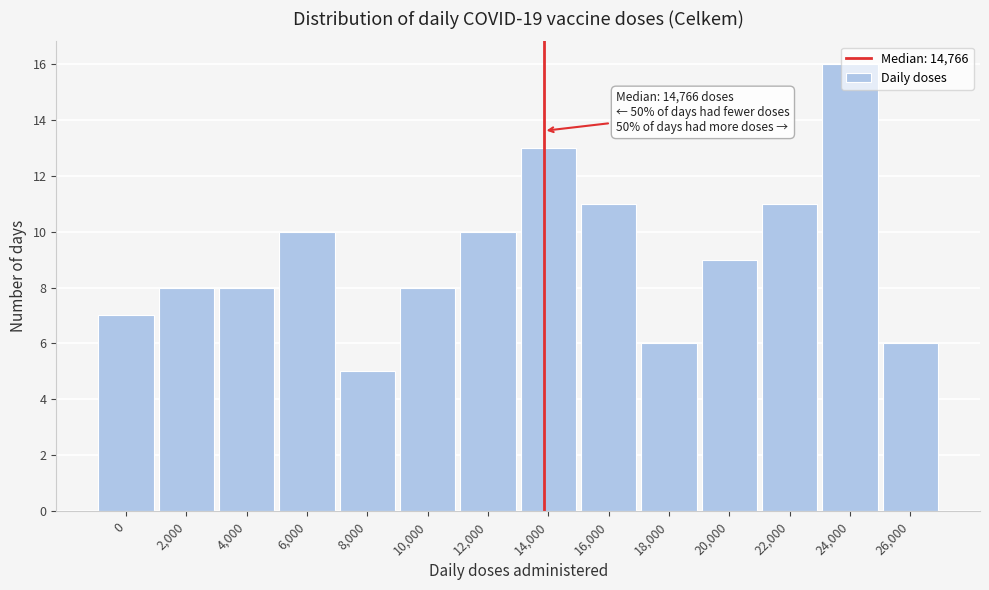

What is the maximum value shown in the chart?

16